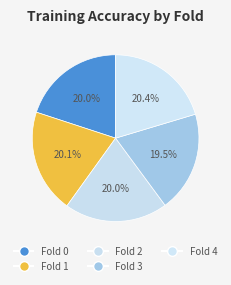

True or false: Fold 0 accounts for 20% of the total.

True